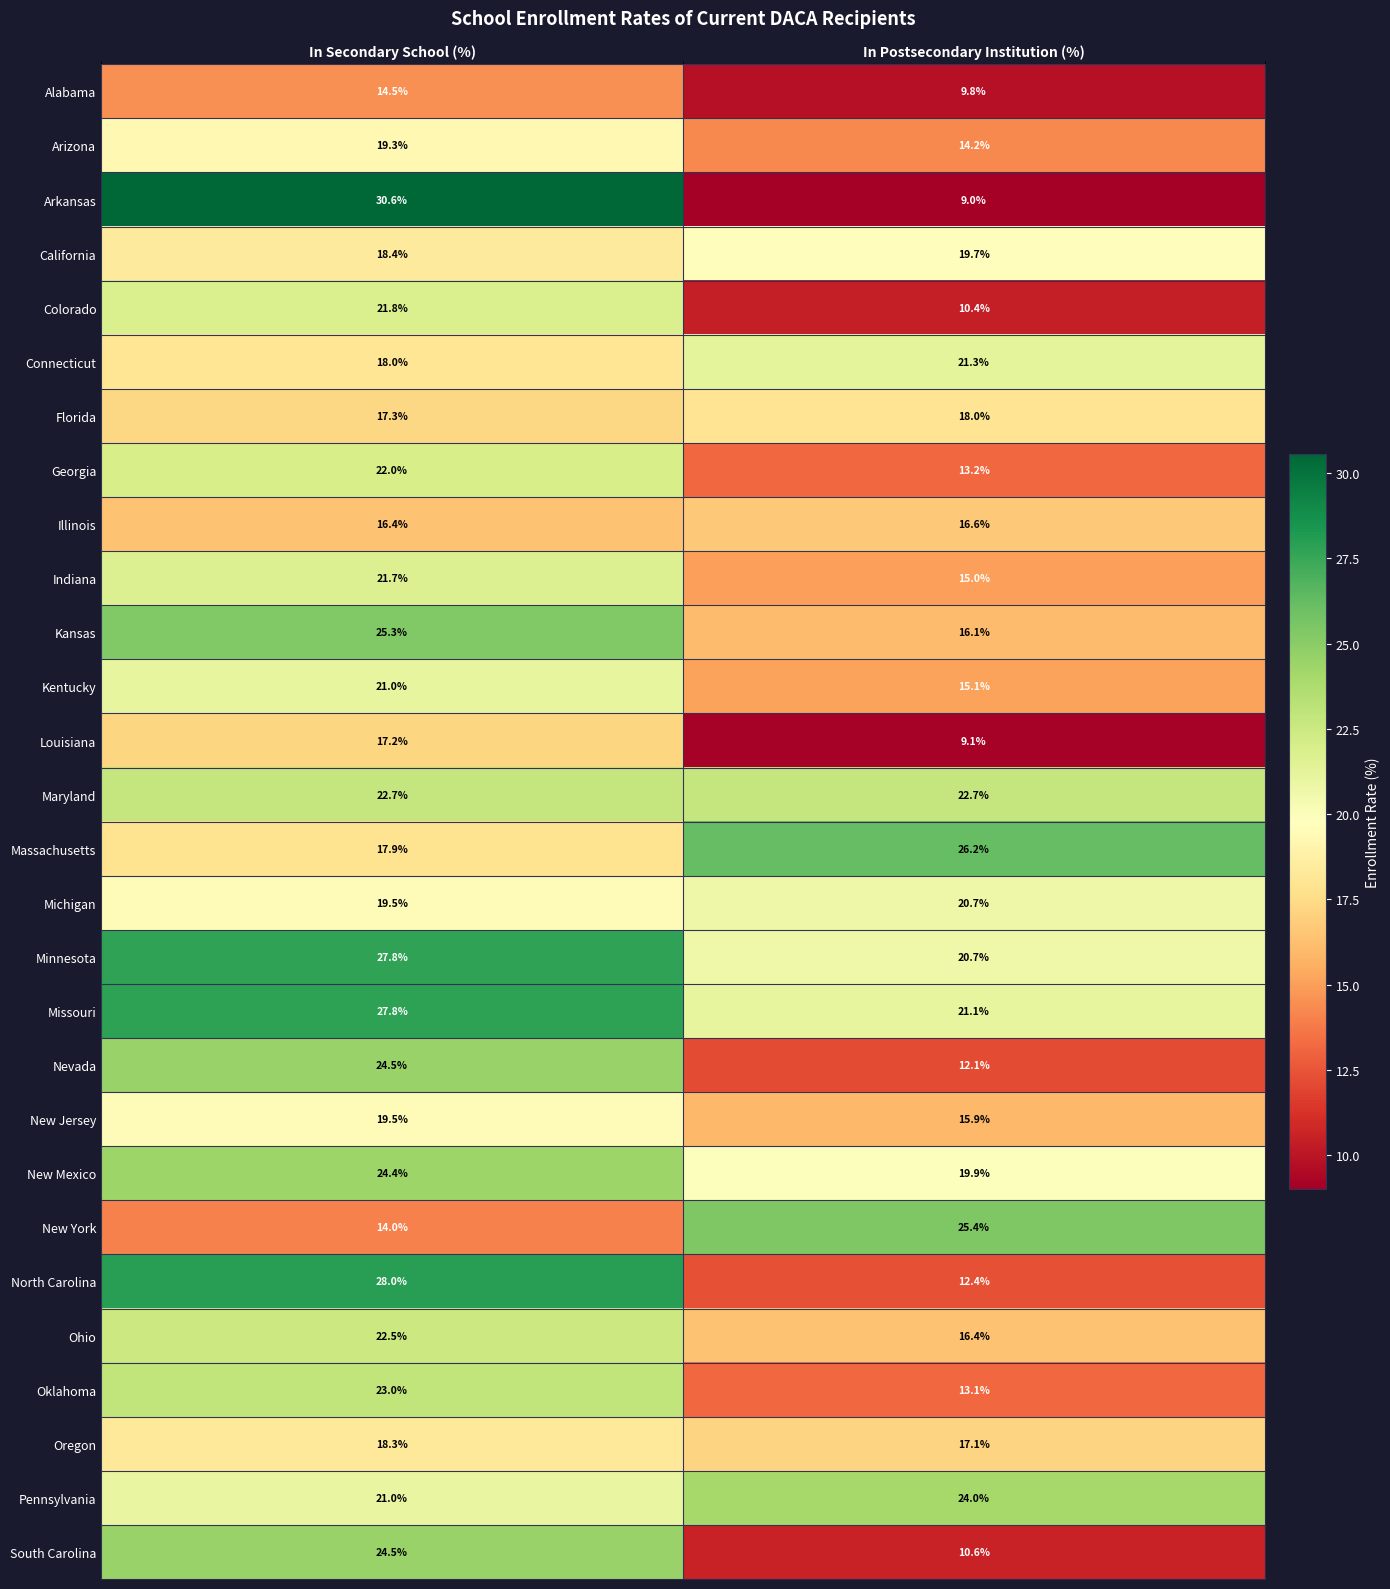

Where is Connecticut nearest to the value 19?

In Secondary School (%)